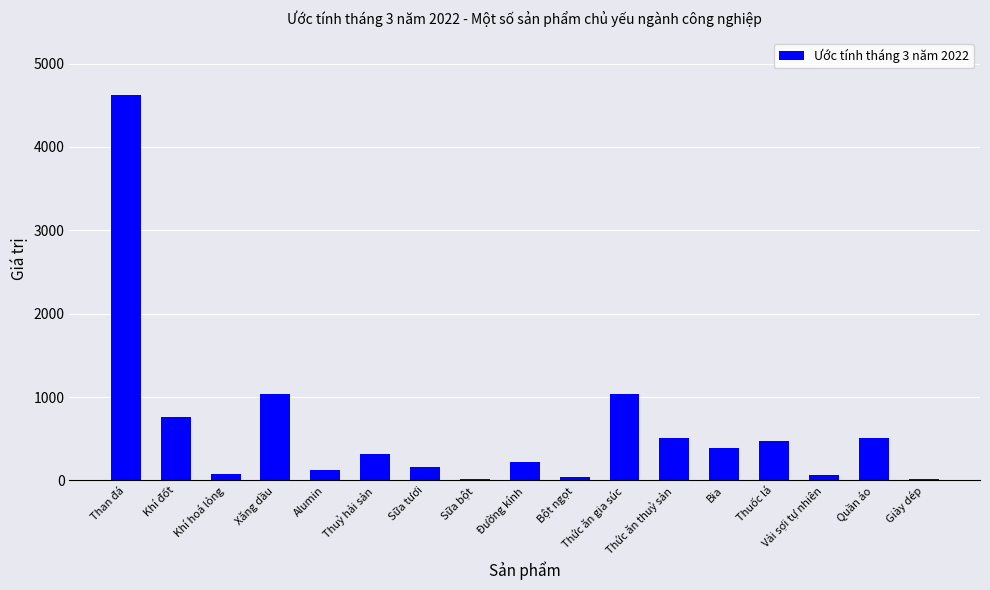

What value does the data have at Đường kính?

226.1